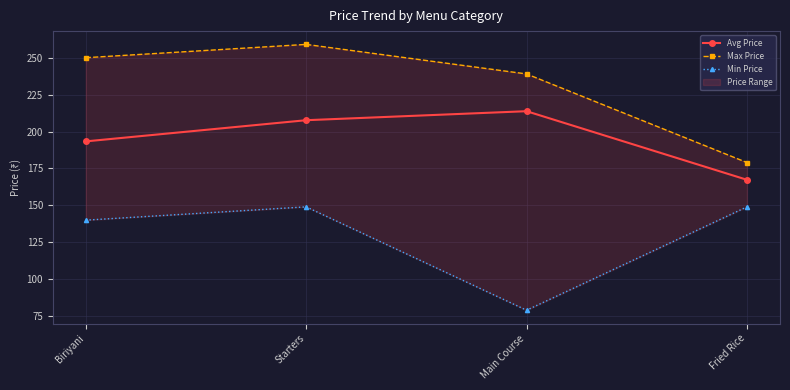

Between Biriyani and Main Course, which series saw the biggest shift?

Min Price